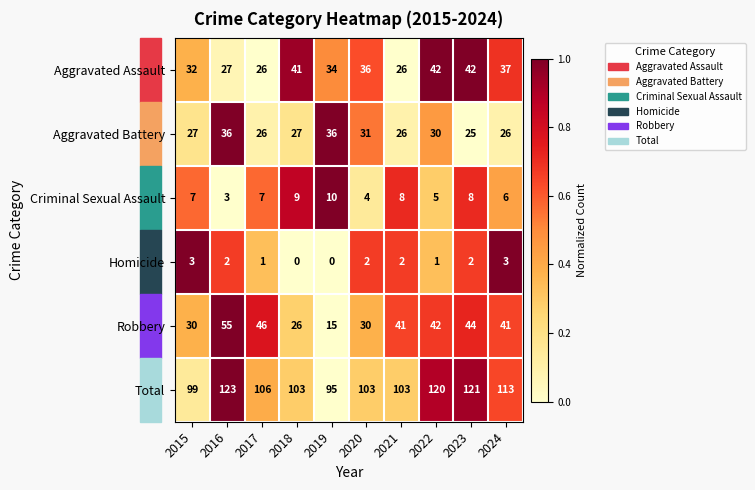

How many categories are shown in the chart?

10